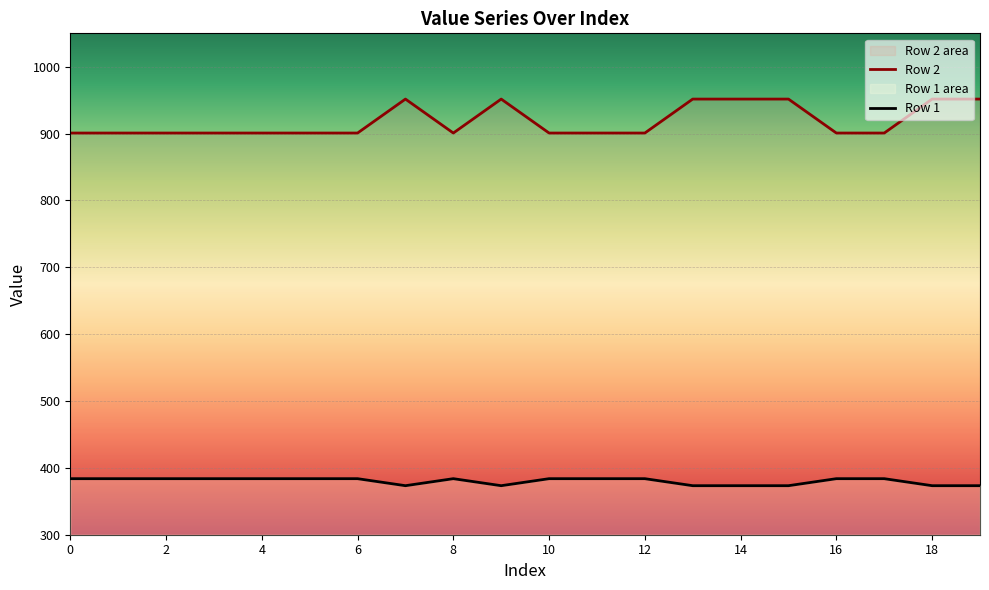

True or false: Row 2 and Row 1 intersect in this chart.

False